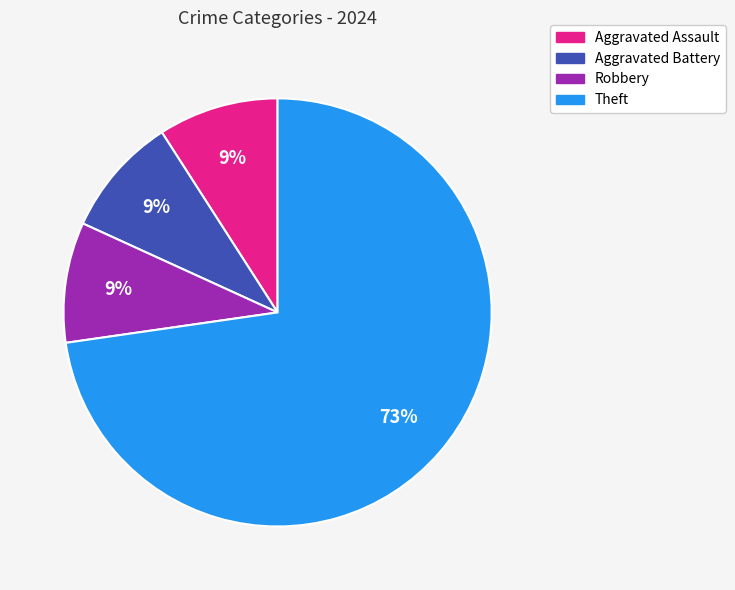

Does any single category account for the majority?

Yes